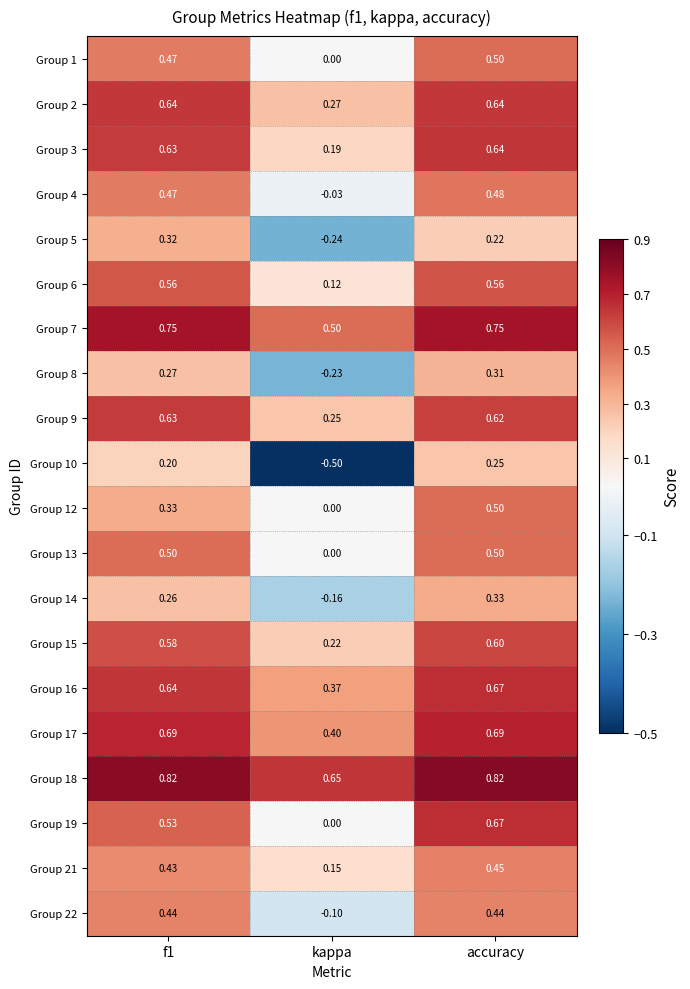

Is the value of Group 2 at kappa greater than the value of Group 13 at accuracy?

No